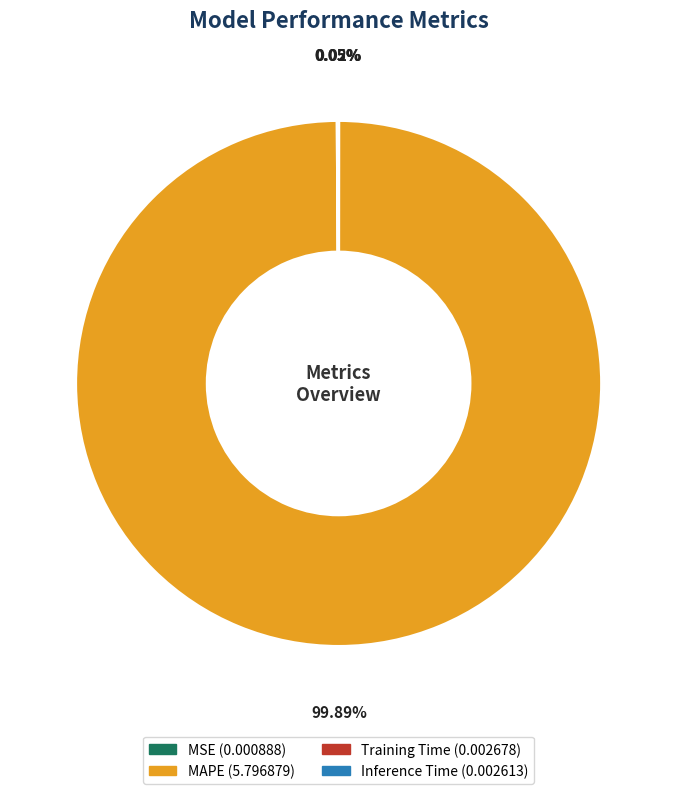

What is the largest slice in the pie chart?

MAPE